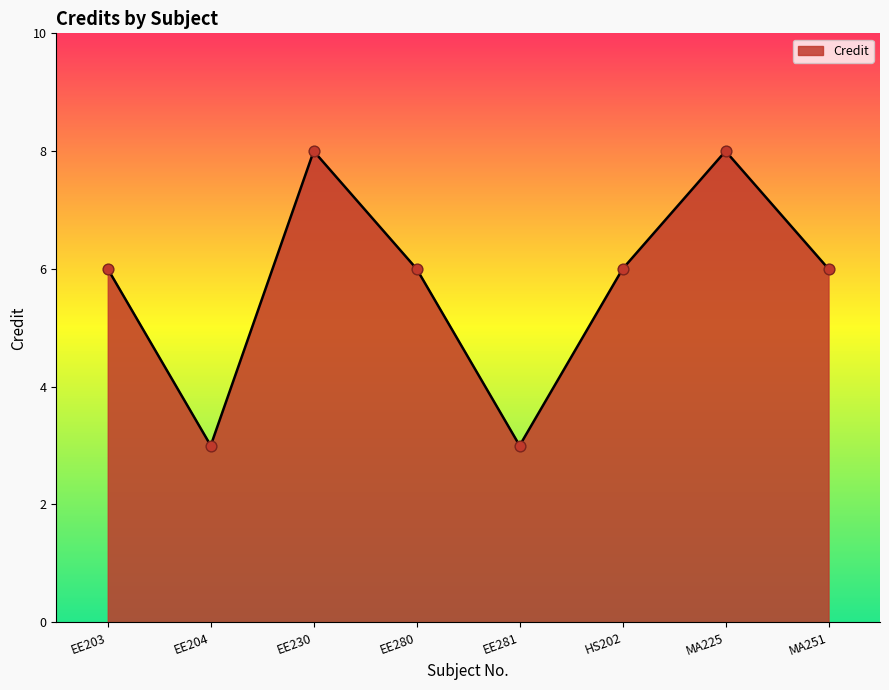

What is the change in value from EE203 to MA225?

+2